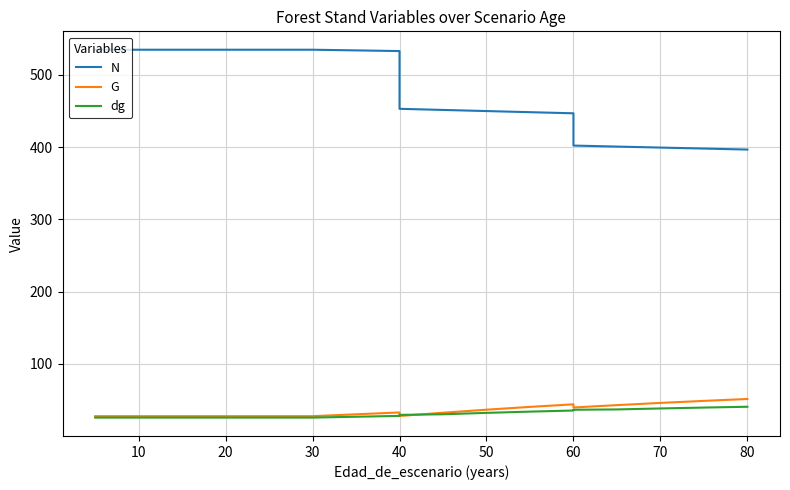

How many intersections are there between G and dg?

2